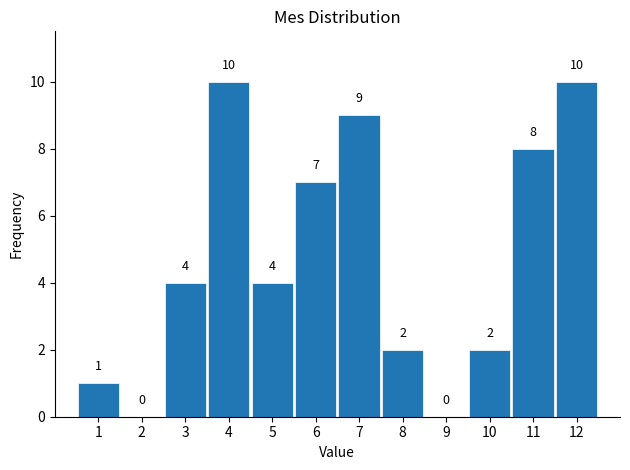

Reading left to right, list every bar in this chart as the range it spans on the x-axis followed by its height.

0.5 to 1.5: 1
1.5 to 2.5: 0
2.5 to 3.5: 4
3.5 to 4.5: 10
4.5 to 5.5: 4
5.5 to 6.5: 7
6.5 to 7.5: 9
7.5 to 8.5: 2
8.5 to 9.5: 0
9.5 to 10.5: 2
10.5 to 11.5: 8
11.5 to 12.5: 10